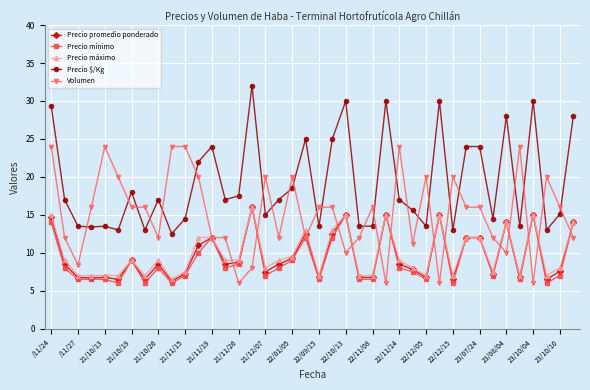

True or false: Precio $/Kg has more than 0 points higher than both neighbors.

True